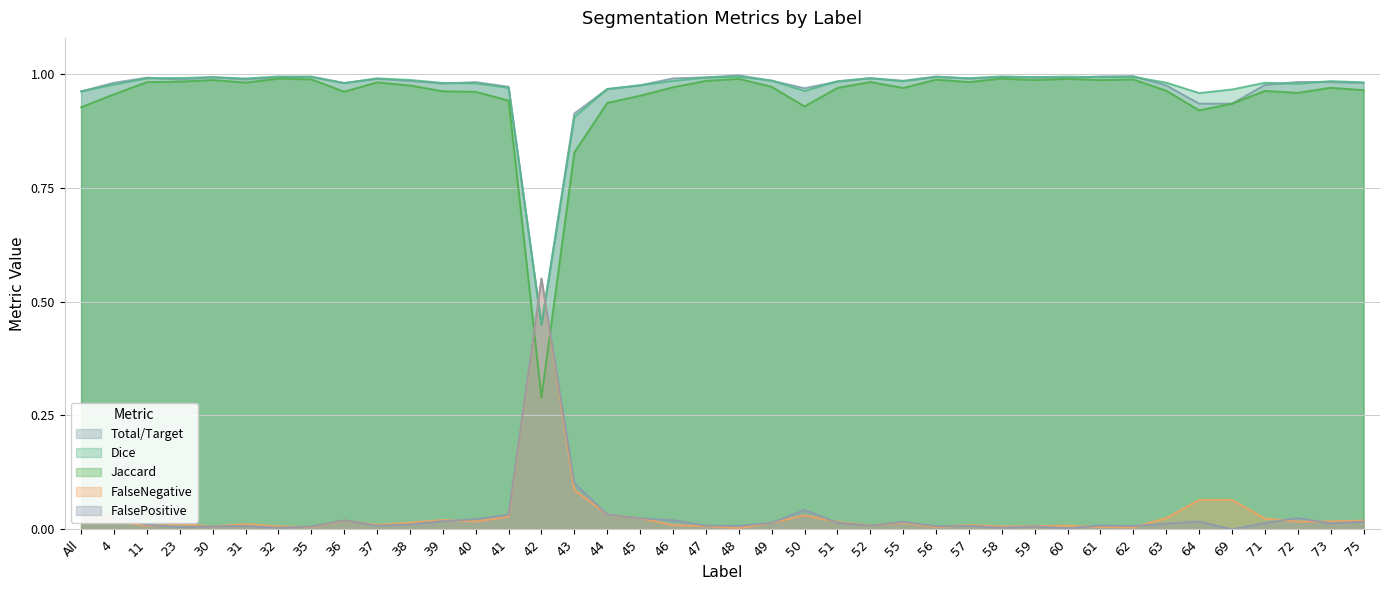

Does the chart have visible grid lines?

Yes